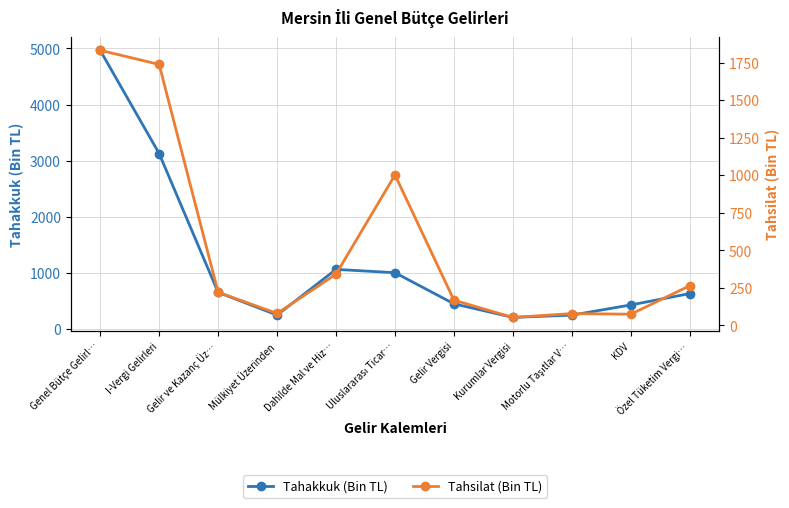

What is the minimum value shown in the chart?

53.4